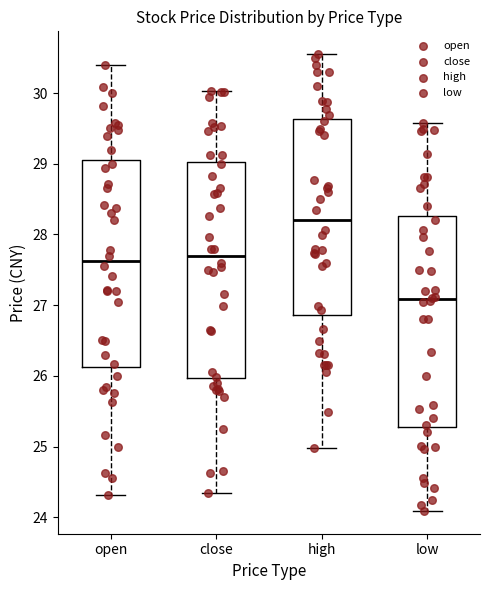

Reading left to right, transcribe this box plot: for each box, give where its median line is, the range the box spans, and where its two whiskers end, as read against the y-axis. The values are not printed on the chart, so give them approximately, as read against the axis.

open: median 27.6, box 26.1 to 29.1, whiskers 24.3 to 30.4
close: median 27.7, box 26.0 to 29.0, whiskers 24.4 to 30.0
high: median 28.2, box 26.9 to 29.6, whiskers 25.0 to 30.6
low: median 27.1, box 25.3 to 28.3, whiskers 24.1 to 29.6